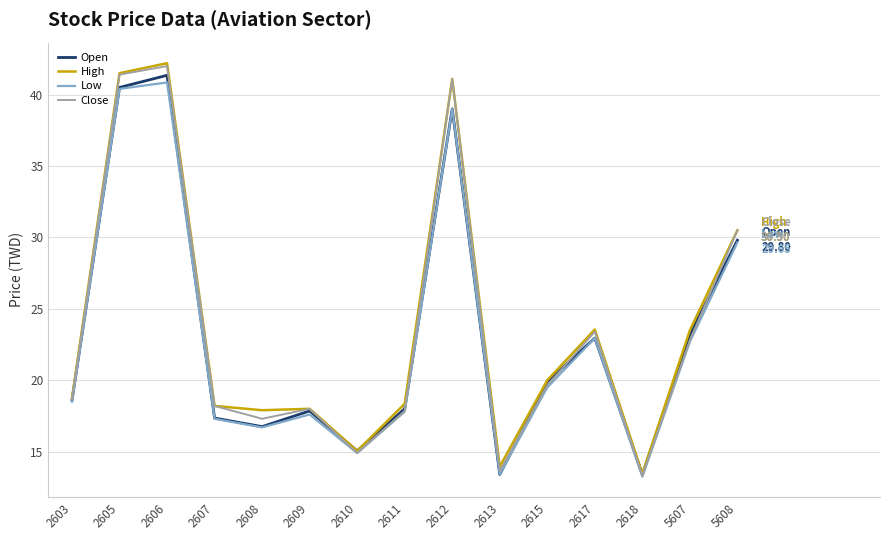

What is the sum of all Close values?

352.7